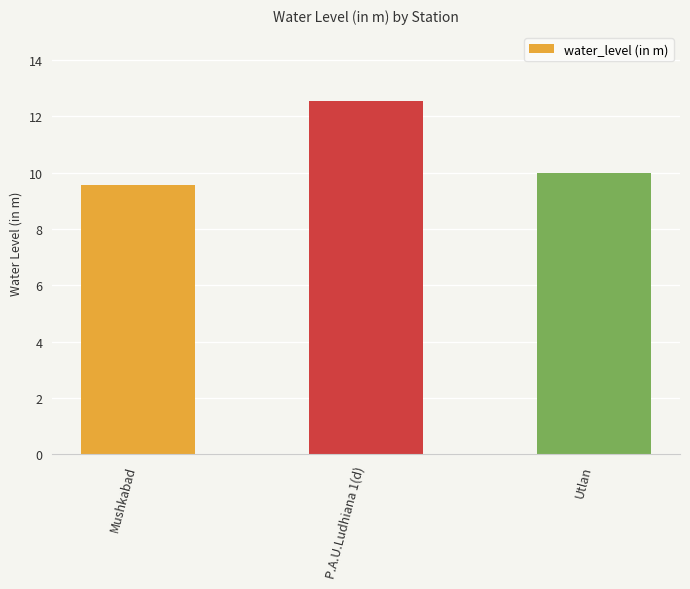

Are the bars grouped side by side (vs. stacked)?

No